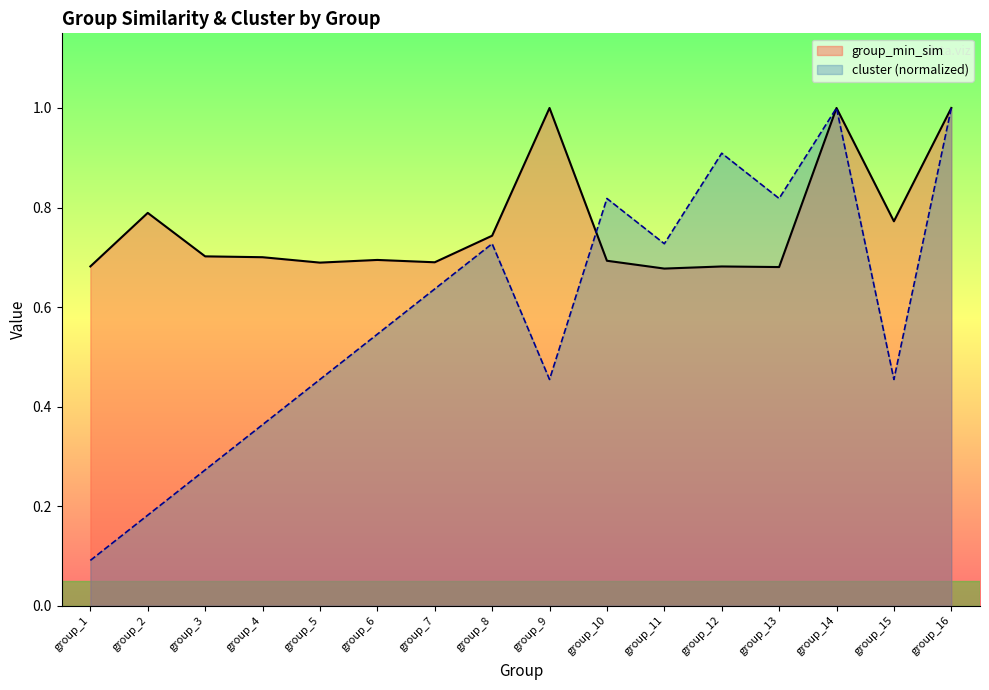

What is the minimum value for group_min_sim?

0.7